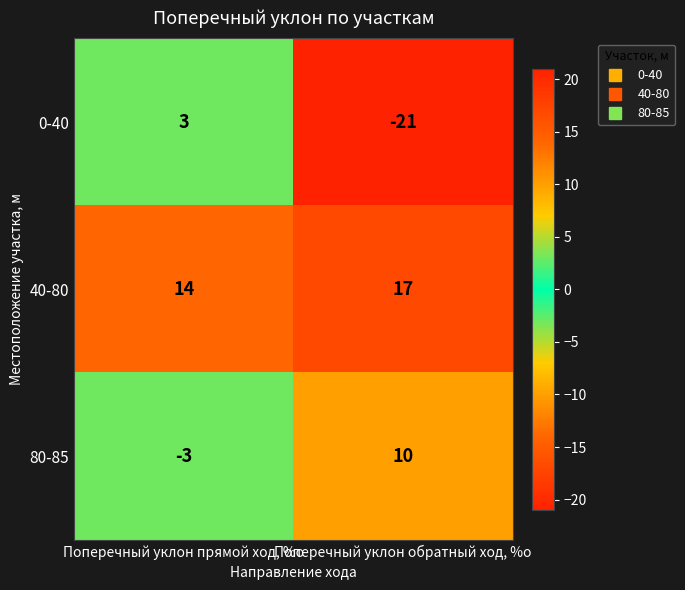

At Поперечный уклон обратный ход, %о, list the series in order from largest to smallest.

40-80, 80-85, 0-40